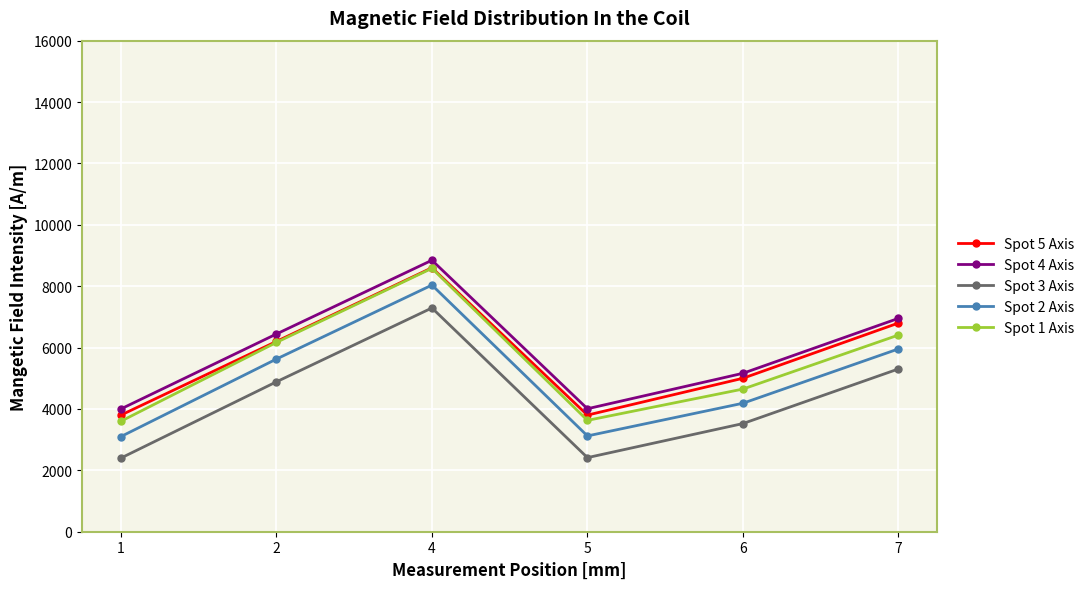

True or false: Spot 1 Axis has a value of 8581.9 at 4.

True